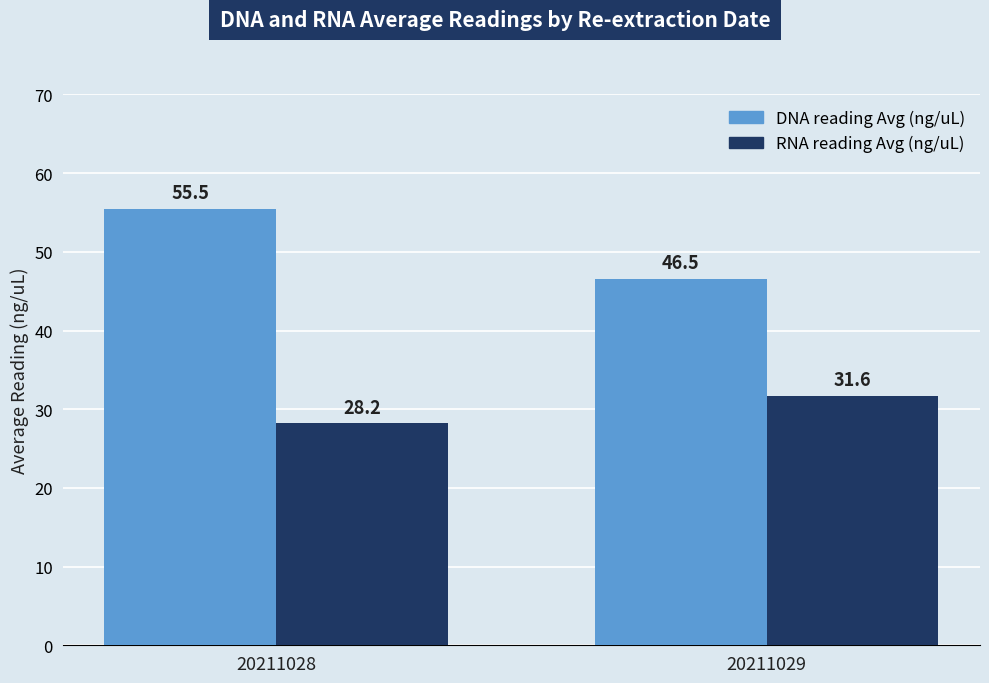

What is the difference between the DNA reading Avg (ng/uL) values at 20211029 and 20211028?

8.9